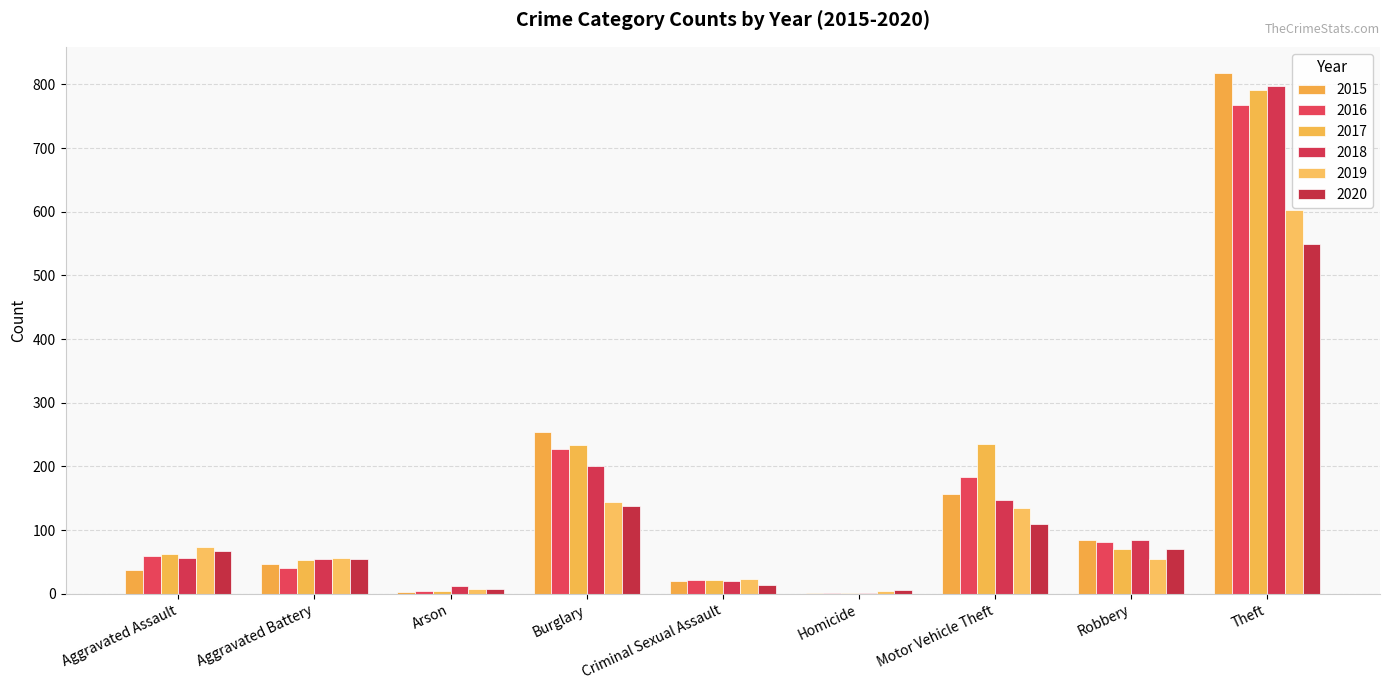

What position from the left is Theft?

9